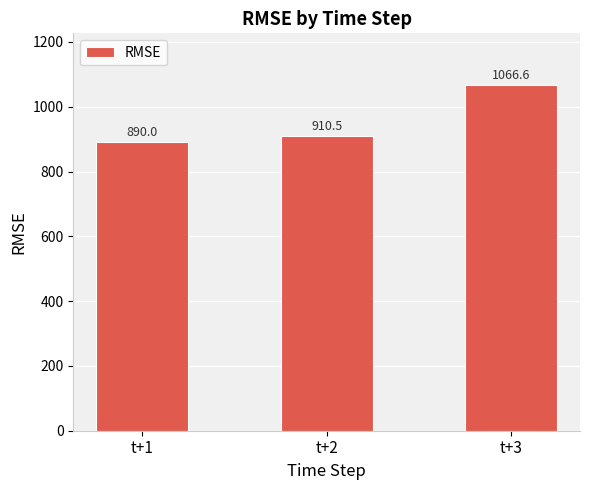

Reading left to right, extract all data points from this chart.

890.0	910.5	1066.6